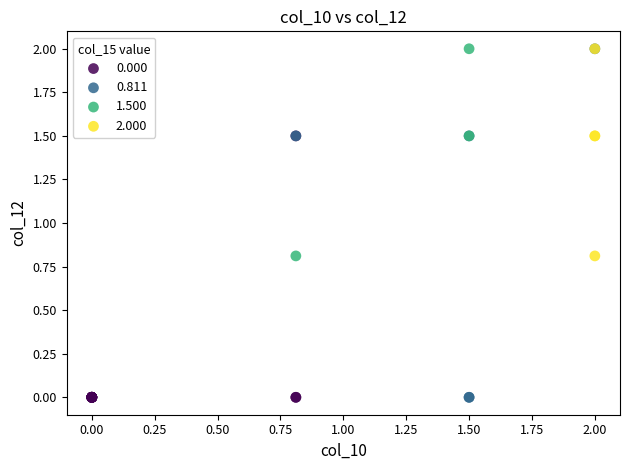

Which series has the largest Y range (max minus min)?

0.811